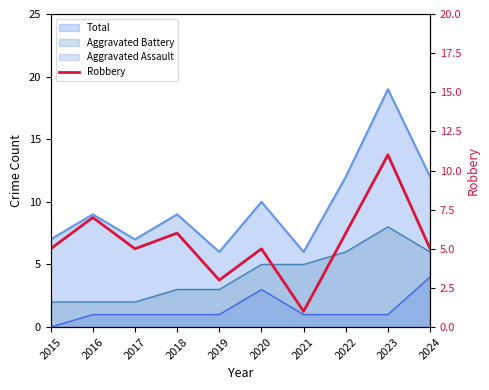

How many points are lower than both their immediate neighbors (excluding endpoints)?

3